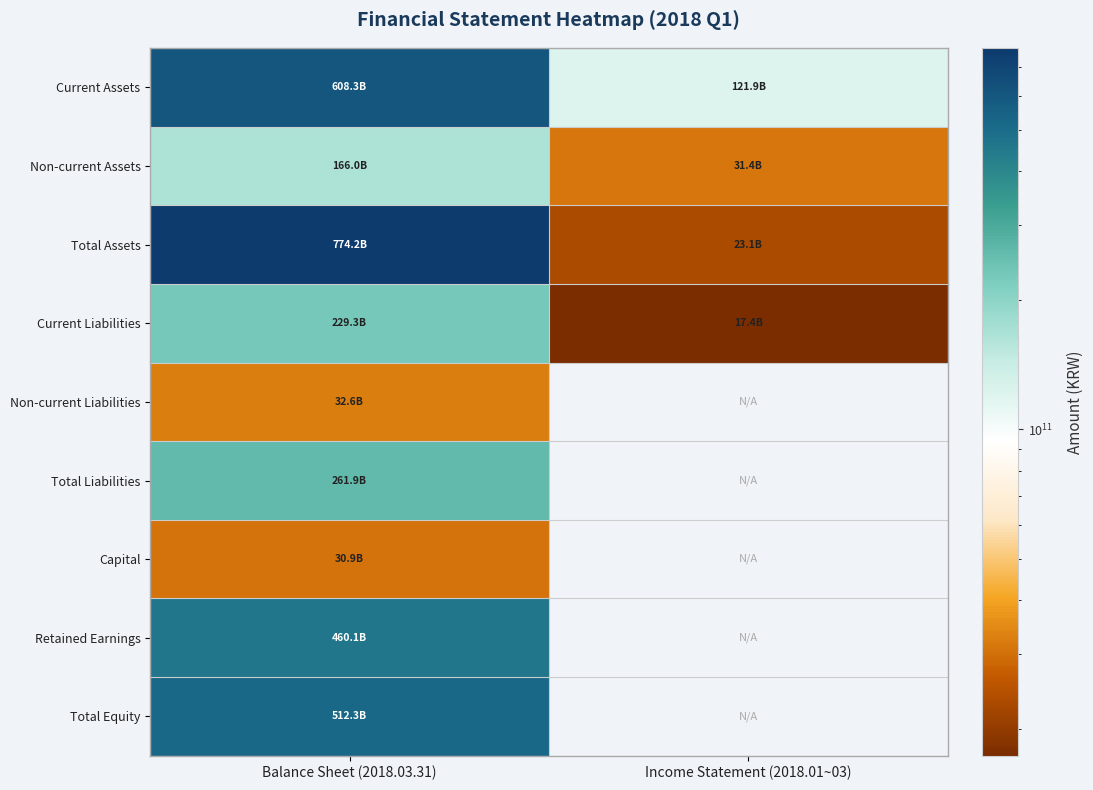

Reading left to right, what are all the values shown in this chart?

Current Assets: Balance Sheet (2018.03.31)=608261077053	Income Statement (2018.01~03)=121930253535
Non-current Assets: Balance Sheet (2018.03.31)=165954512406	Income Statement (2018.01~03)=31391345123
Total Assets: Balance Sheet (2018.03.31)=774215589459	Income Statement (2018.01~03)=23061543163
Current Liabilities: Balance Sheet (2018.03.31)=229290046406	Income Statement (2018.01~03)=17354319196
Non-current Liabilities: Balance Sheet (2018.03.31)=32632178078	Income Statement (2018.01~03)=0
Total Liabilities: Balance Sheet (2018.03.31)=261922224484	Income Statement (2018.01~03)=0
Capital: Balance Sheet (2018.03.31)=30927835000	Income Statement (2018.01~03)=0
Retained Earnings: Balance Sheet (2018.03.31)=460106443965	Income Statement (2018.01~03)=0
Total Equity: Balance Sheet (2018.03.31)=512293364975	Income Statement (2018.01~03)=0